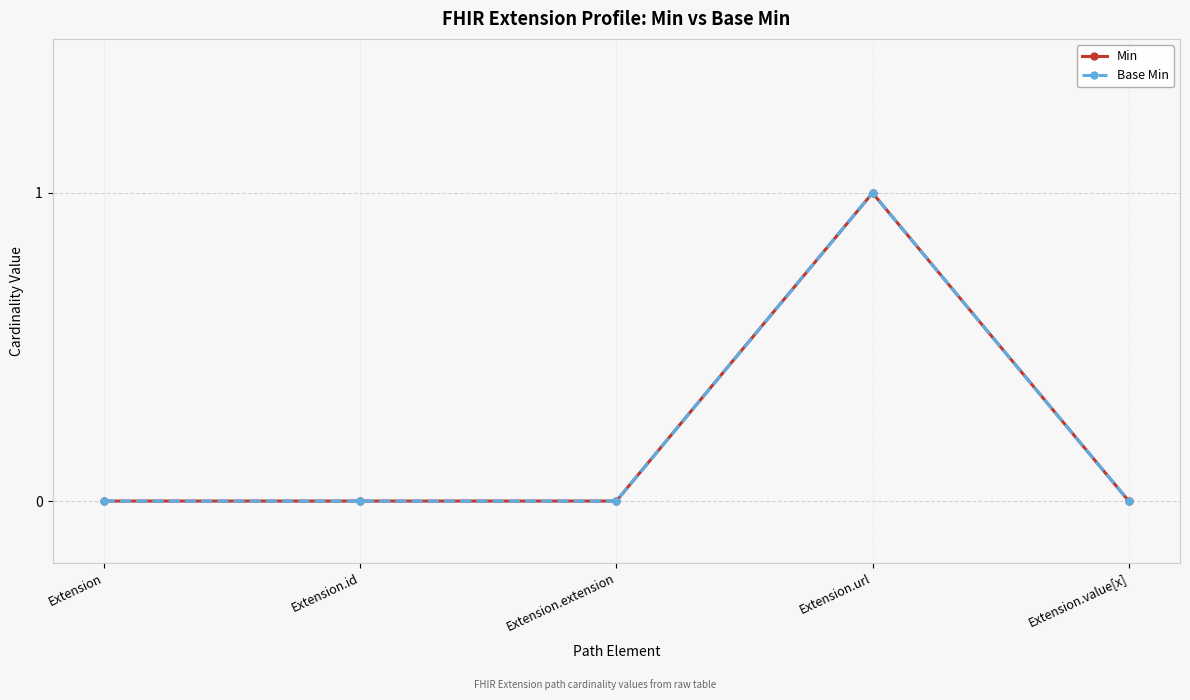

True or false: Min has a value of 0 at Extension.extension.

True